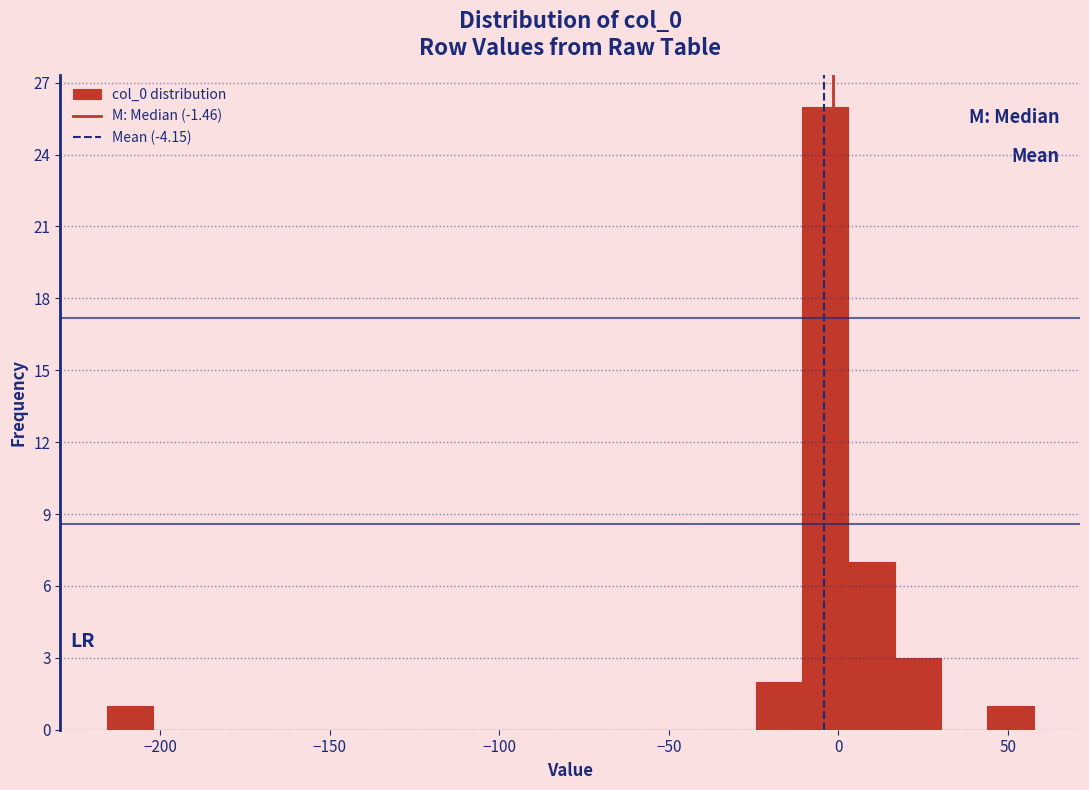

Around what value on the x-axis is the tallest bar? Give the approximate position of its centre, as read against the axis.

-5